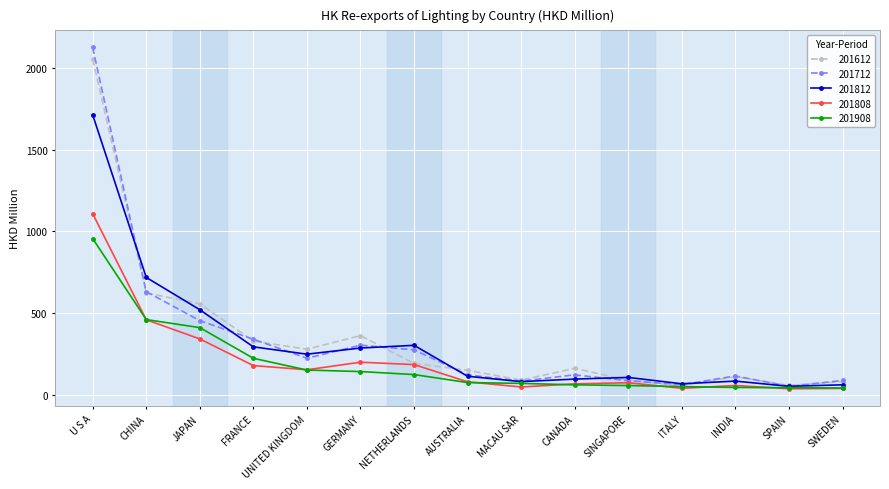

The 201808 series shows 199.6 at GERMANY. True or false?

True